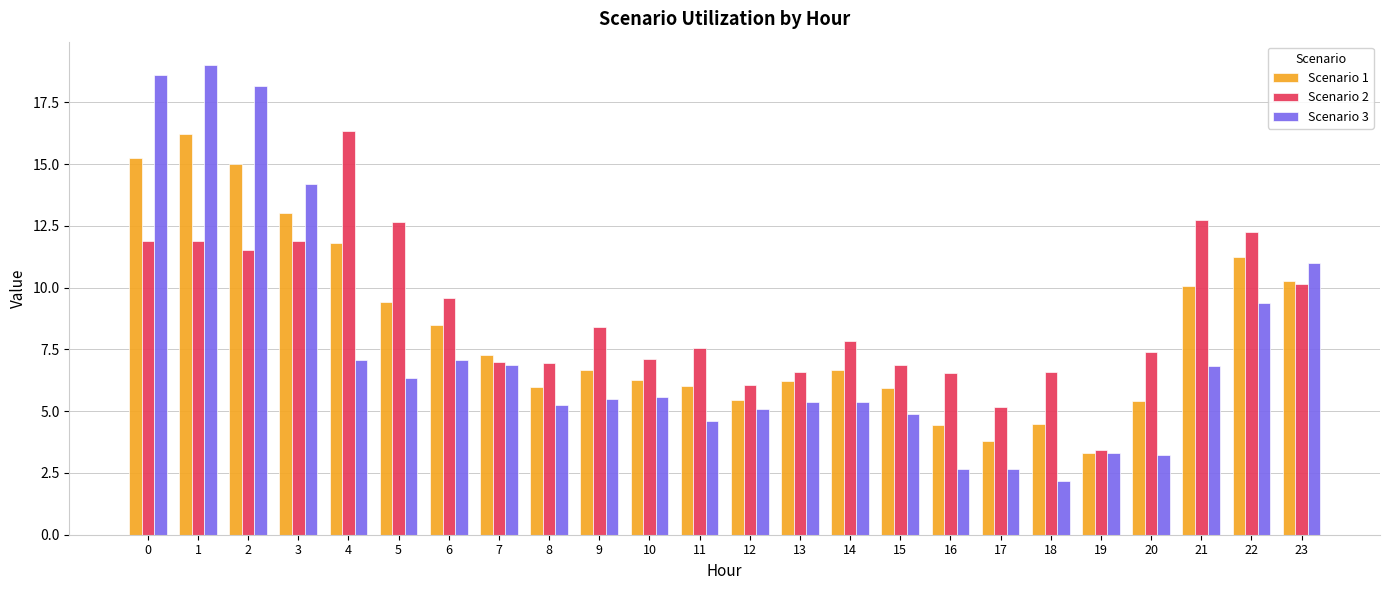

How many bars are there in each group?

3